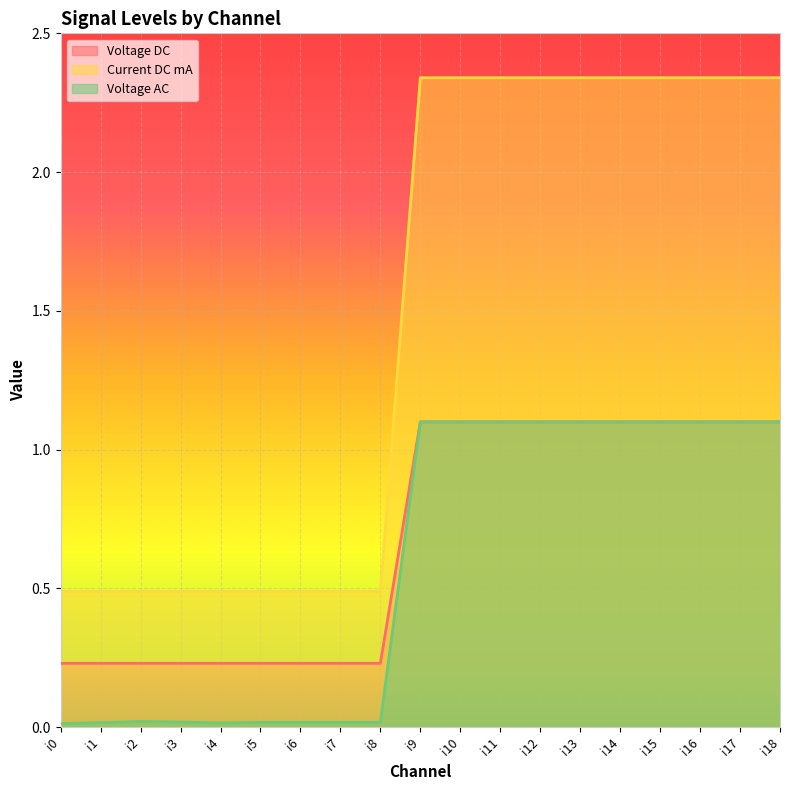

Where does the Current DC mA series first go above 2?

i9